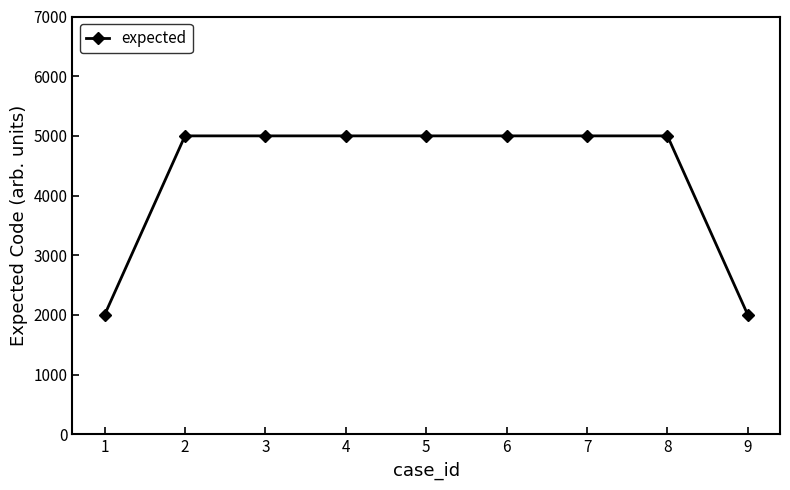

What is the difference between the maximum and second lowest values?

3000